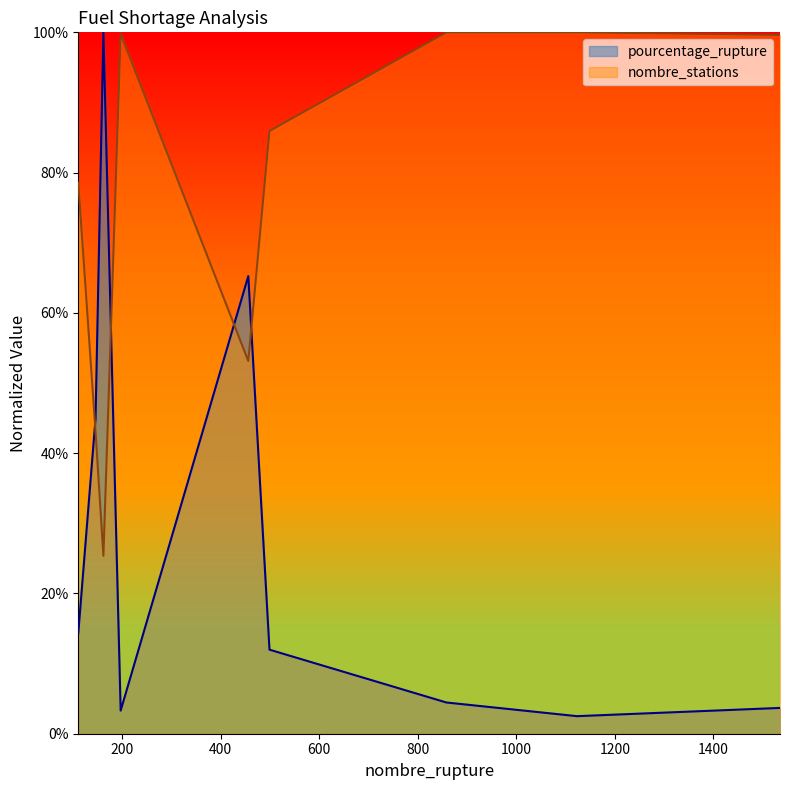

What is the sum of all pourcentage_rupture values?

2.5